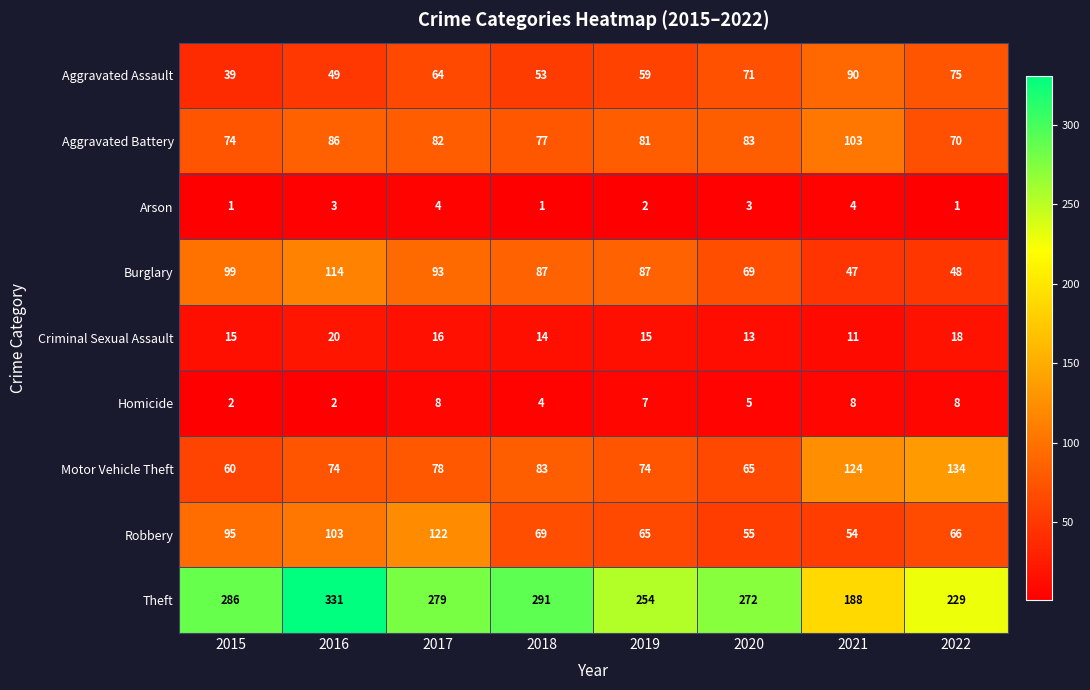

What is the greatest value displayed?

331